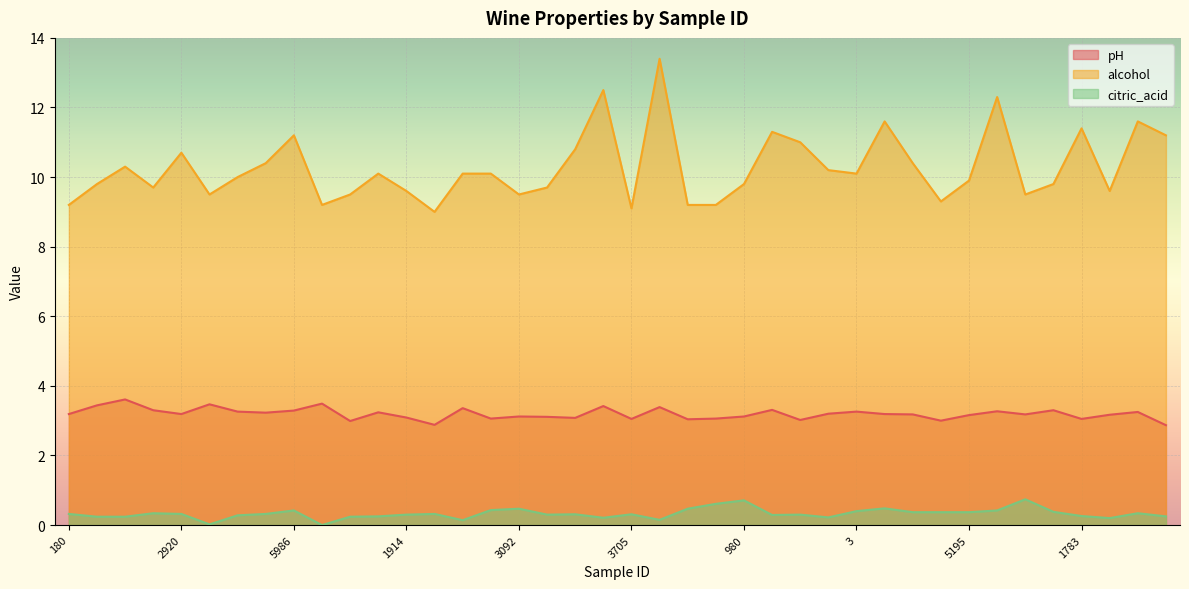

Does the chart display data point markers on the line(s)?

No